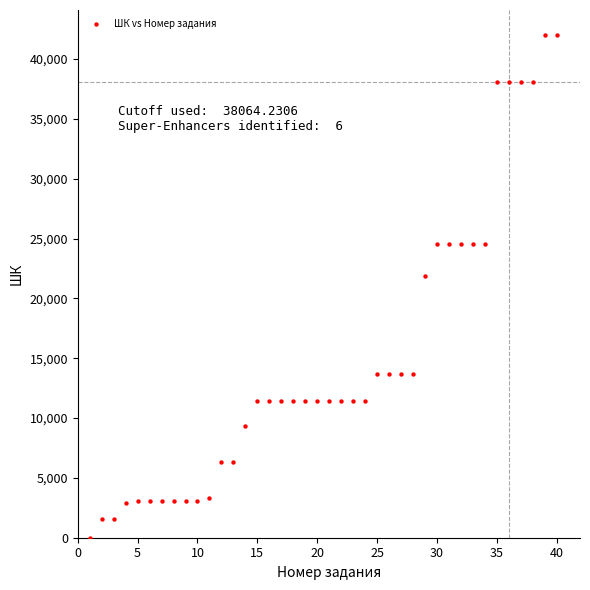

What is the range of X values (max minus min)?

39.0